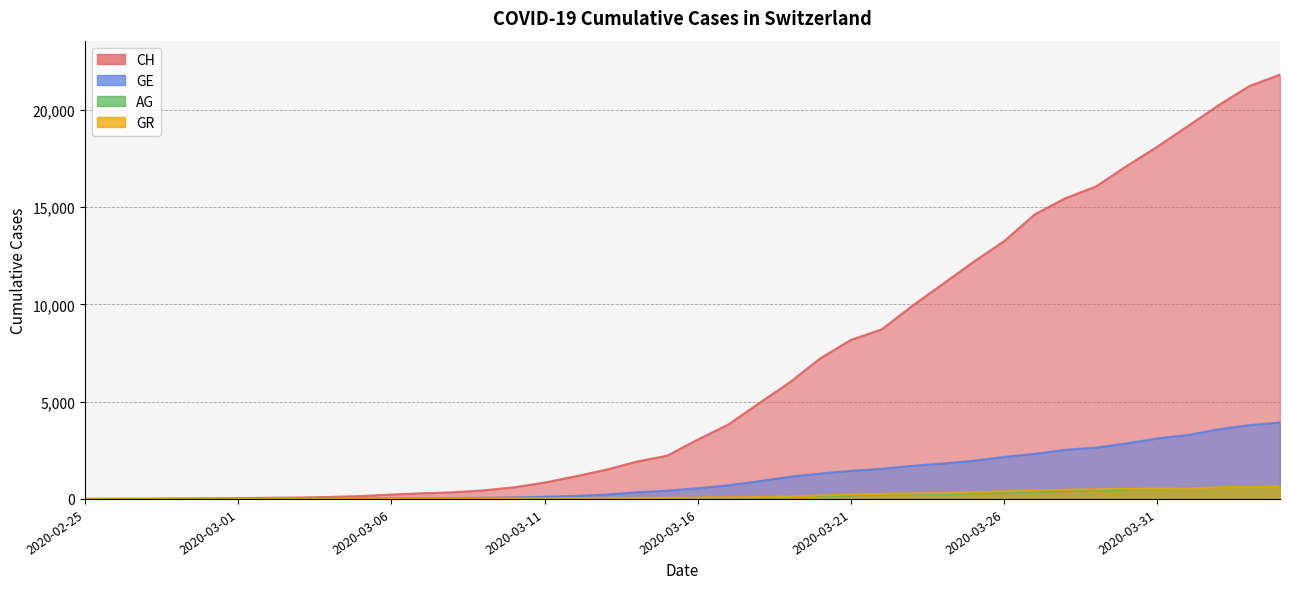

The value of CH at 2020-03-12 is 1160. True or false?

True